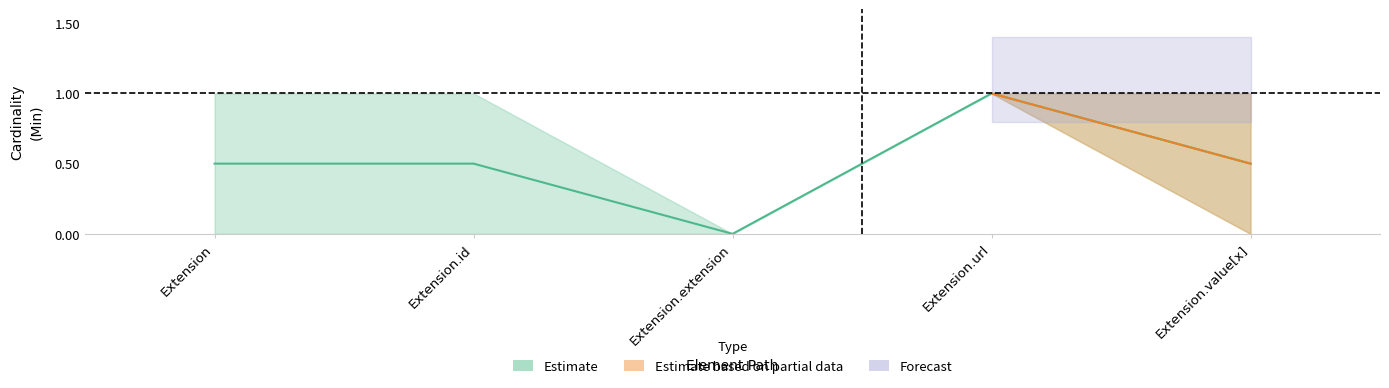

True or false: Base Min and Min cross at least once.

False